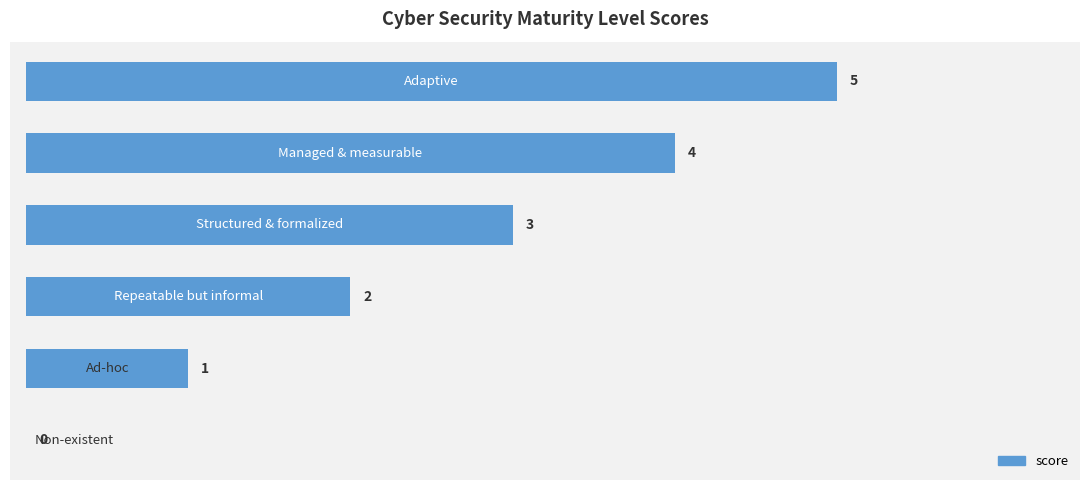

What is the sum of all values?

15